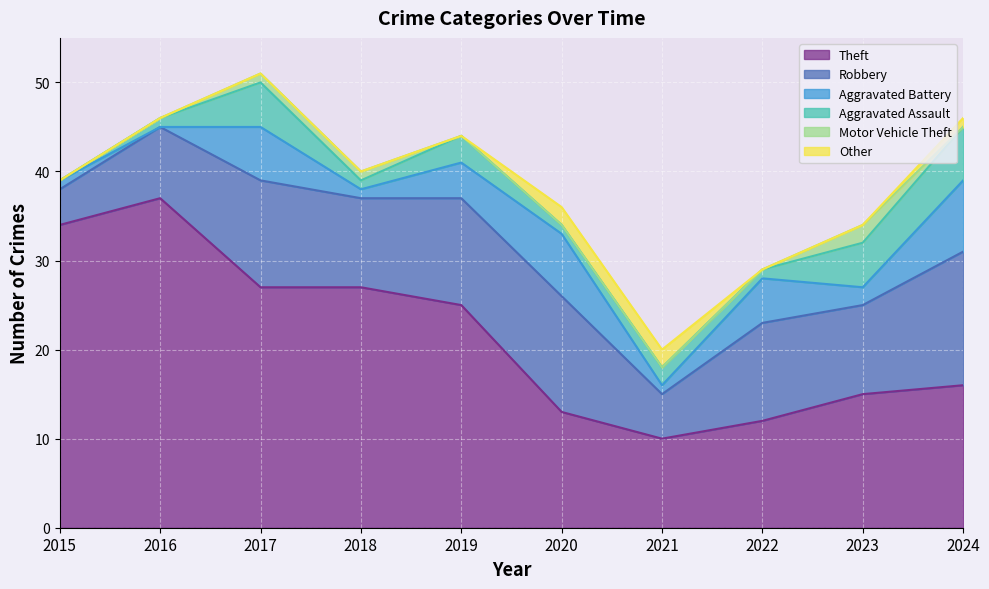

What is the approximate value of Robbery at 2022, to the nearest 10?

10